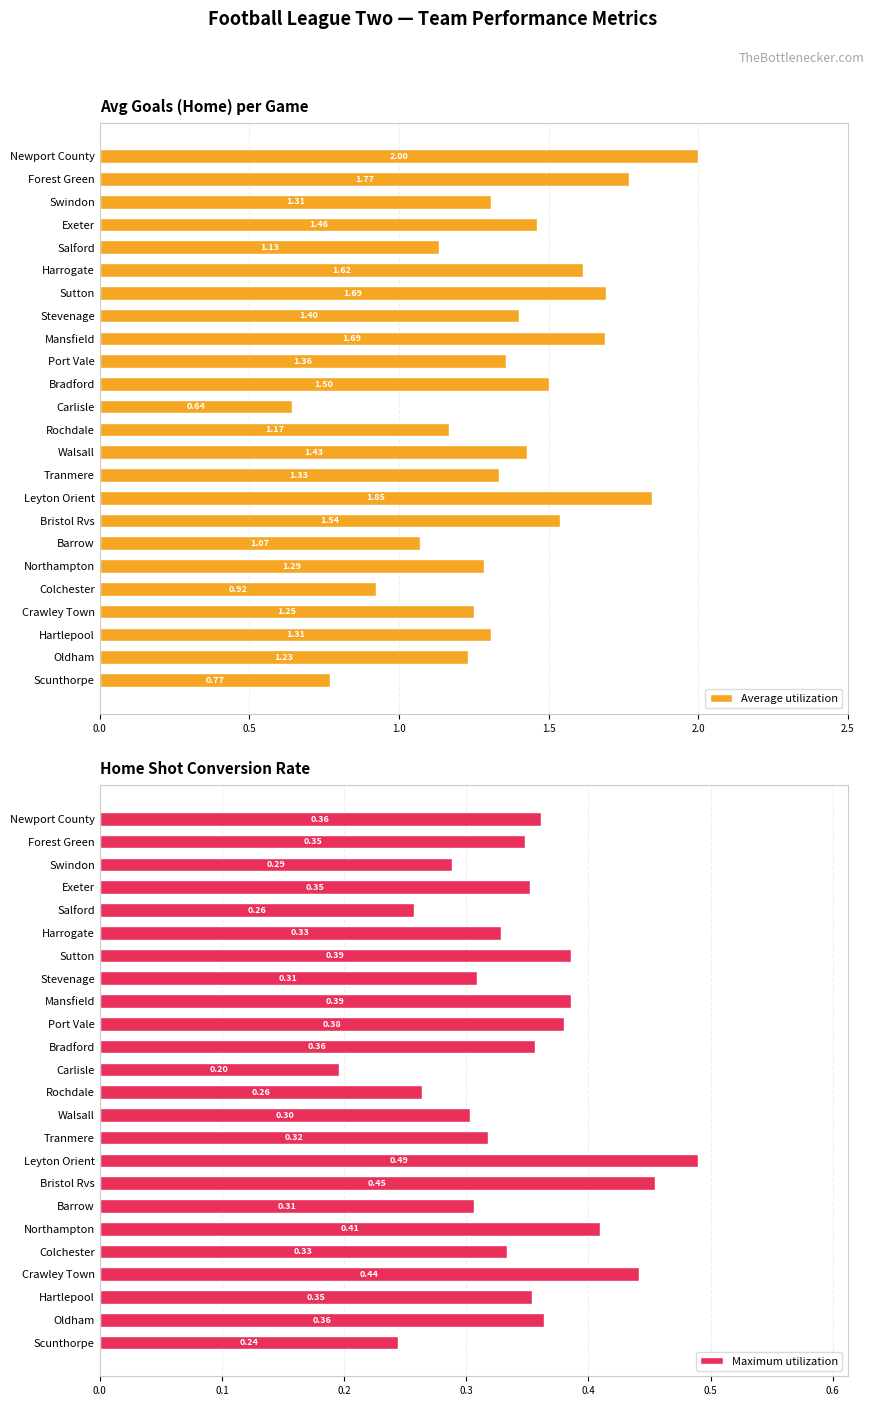

What is the sum of the Average utilization values at Oldham and Mansfield?

2.9